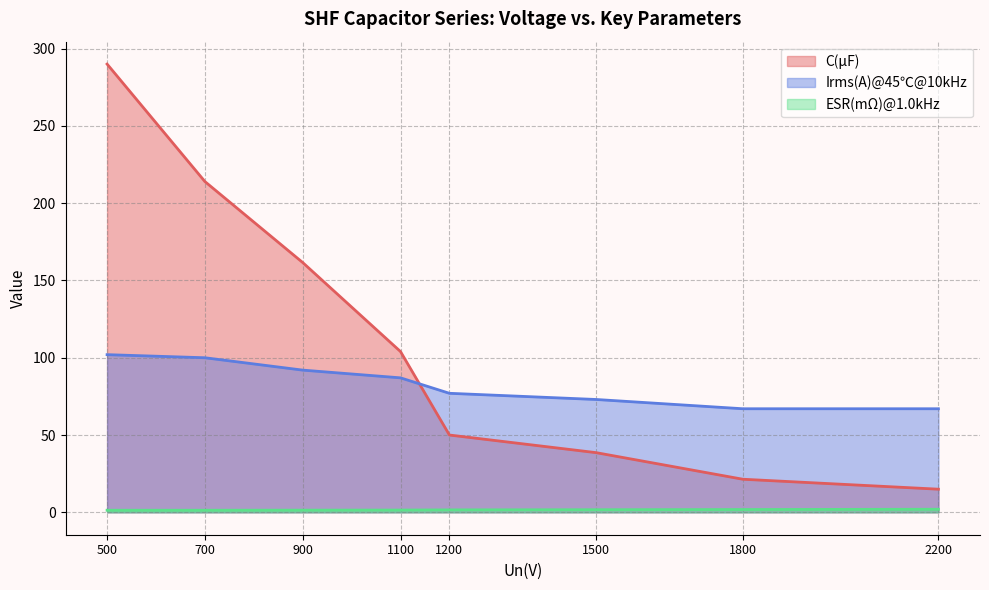

The C(μF) series shows 37.6 at 1800. True or false?

False